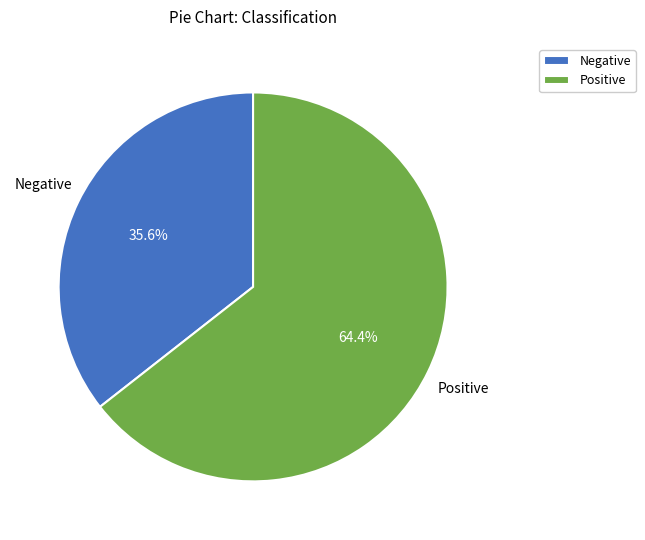

To the nearest percent, what is the combined percentage of Positive and Negative?

100%